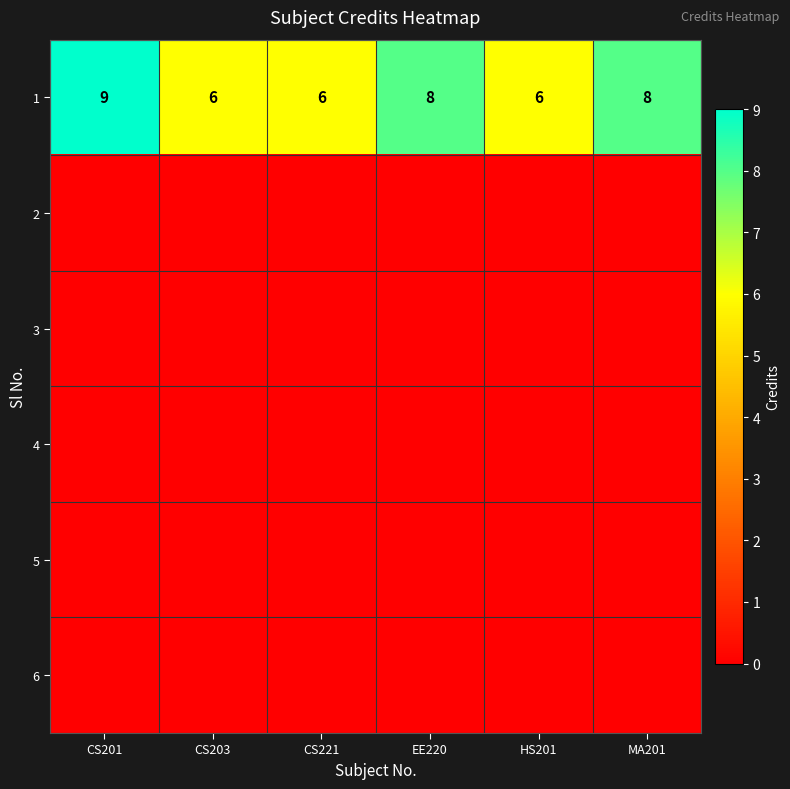

At how many categories does at least one series exceed 5?

6